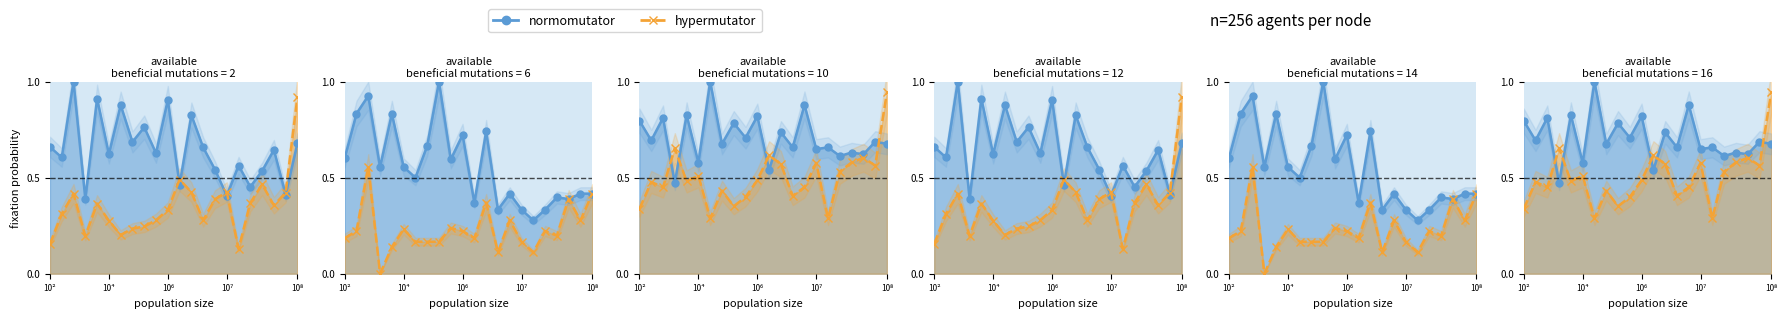

What is the highest value of the normomutator series?

1.0